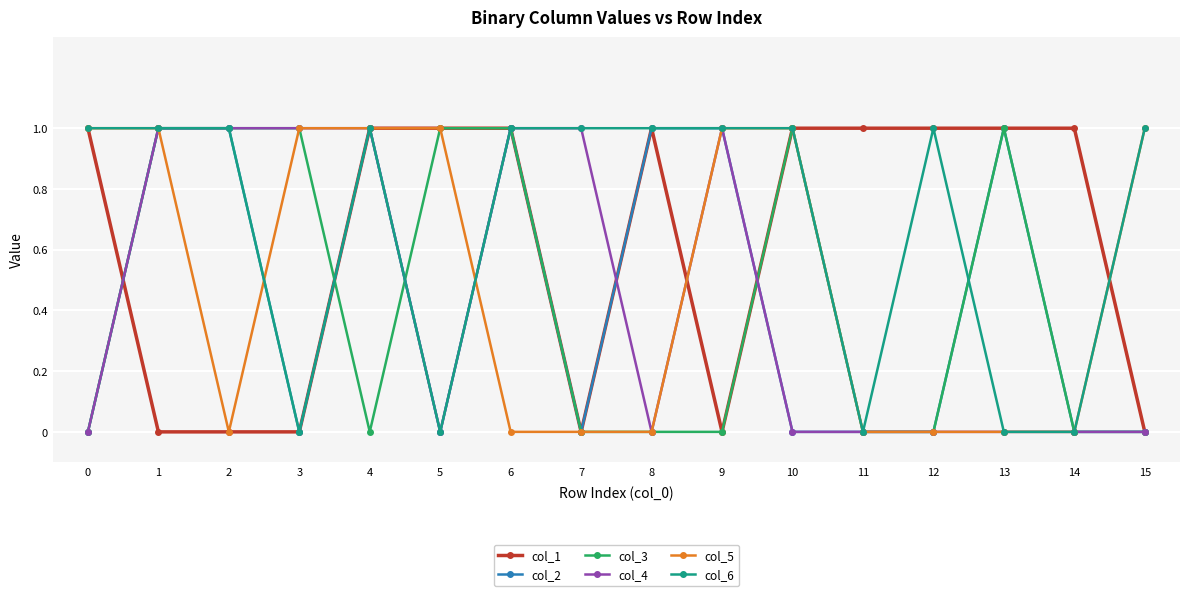

What is the total value across all series at 13?

3